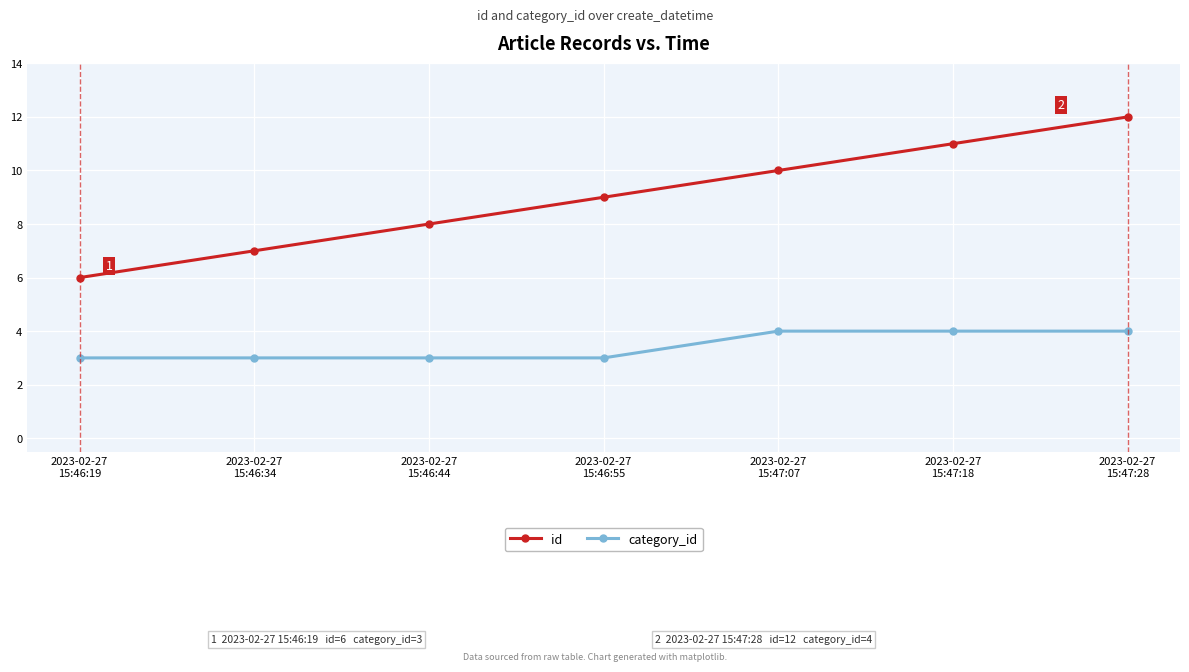

What is the total value across all series at 2023-02-27
15:46:55?

12